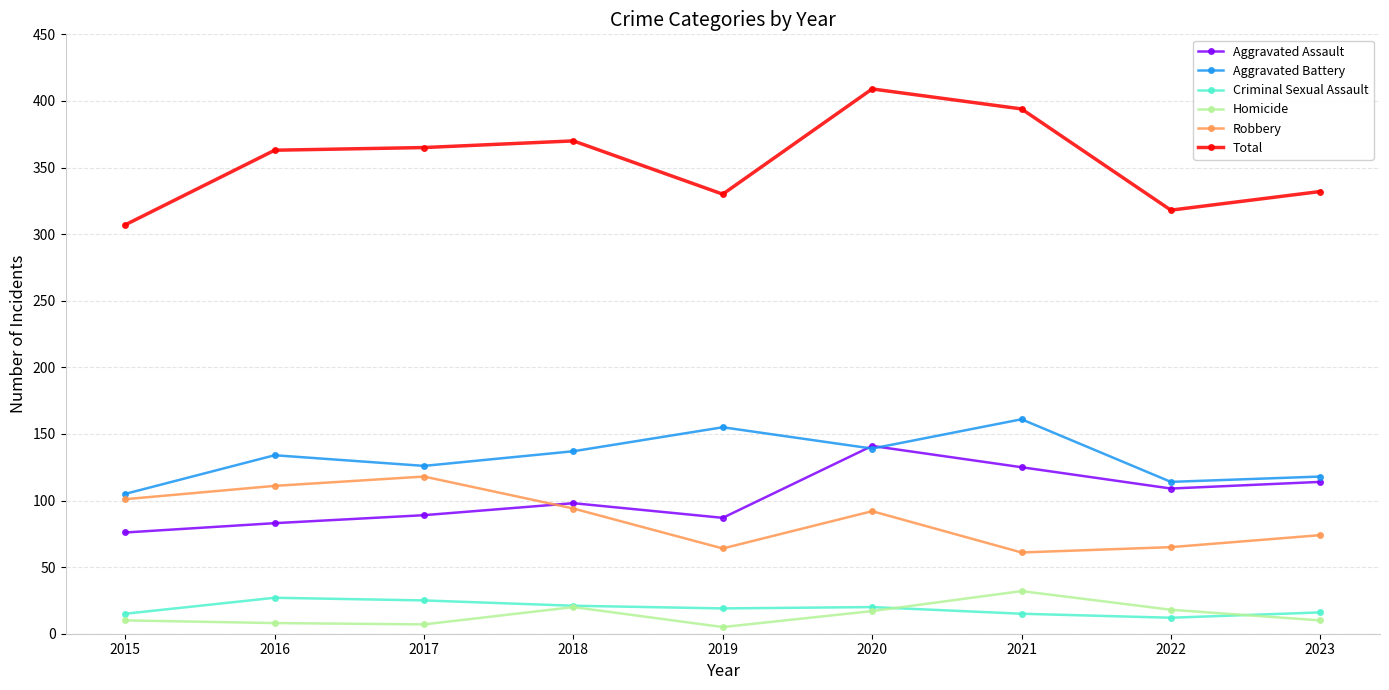

Which label corresponds to the largest value in the chart?

2020